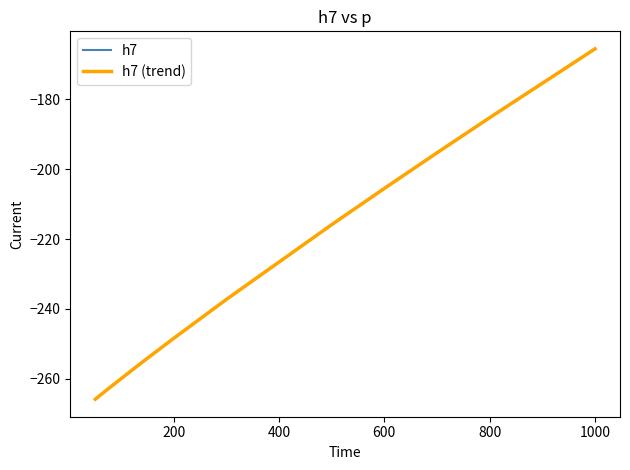

Is the value of h7 at 9 greater than the value of h7 (trend) at 800?

No